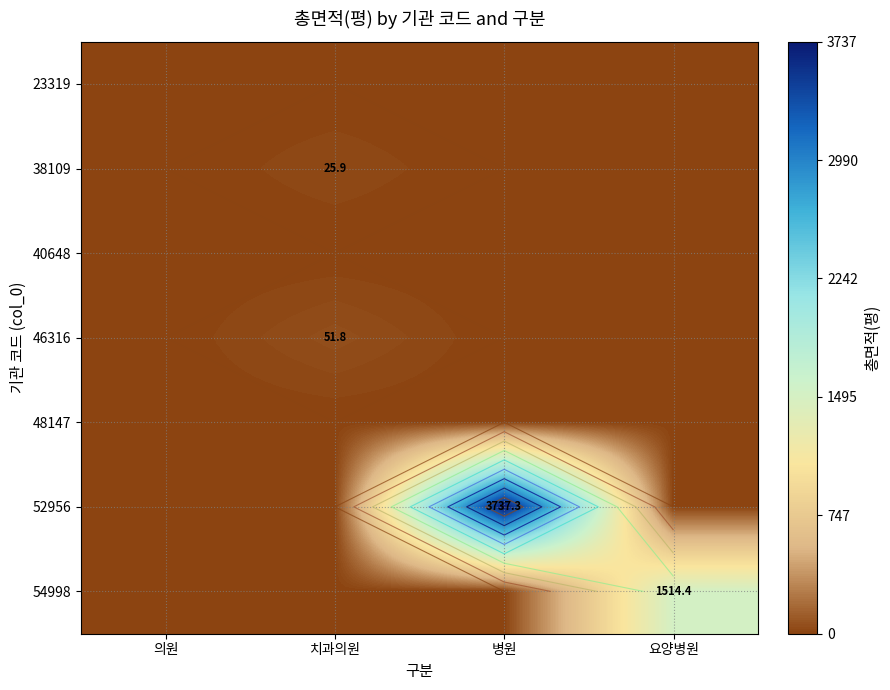

At which label does 46316 reach its minimum?

의원